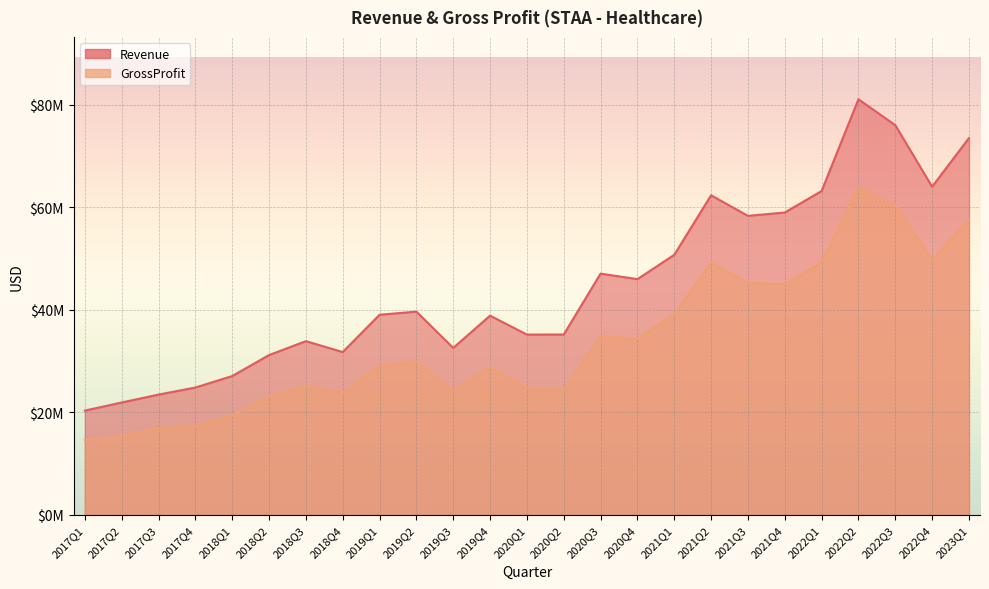

Where is the first local maximum for GrossProfit?

2018Q3